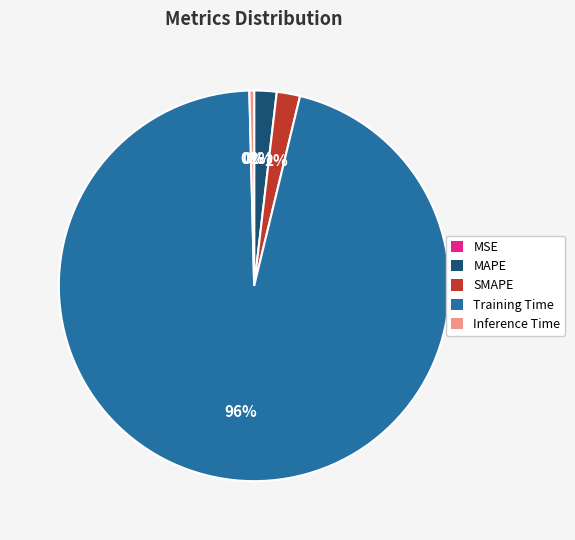

Which category accounts for the majority?

Training Time